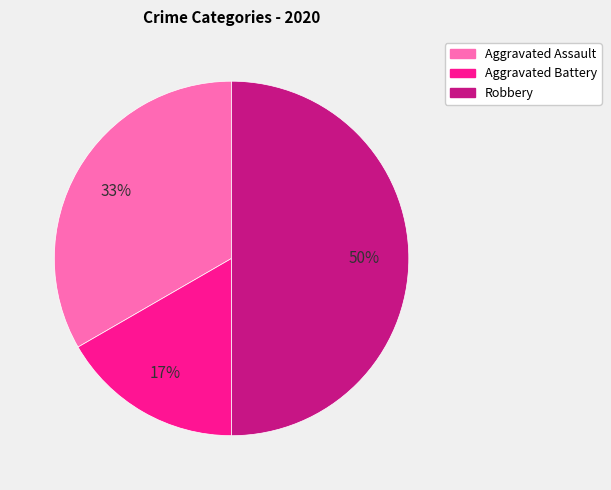

To the nearest percent, what is the difference between the Aggravated Battery and Robbery slice percentages?

33%